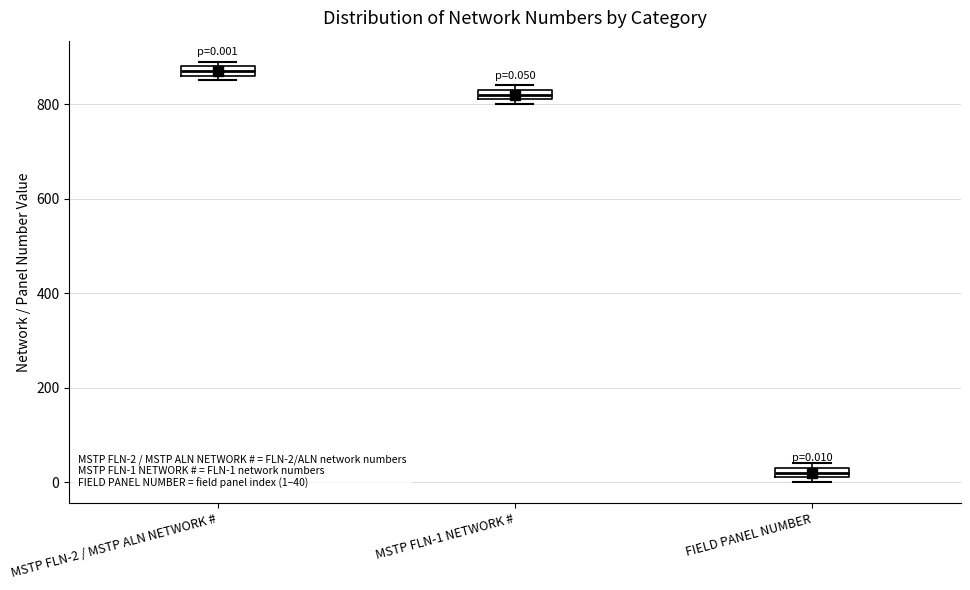

Which box's median line is the lowest?

FIELD PANEL NUMBER